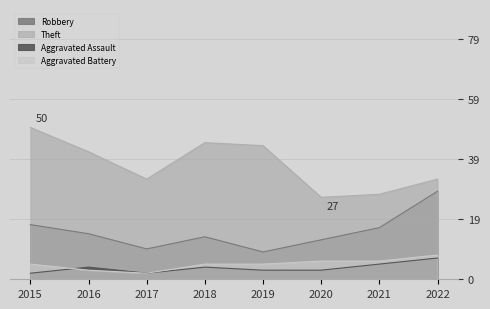

Reading right to left, list all the values displayed in this chart.

Robbery: 2022=29	2021=17	2020=13	2019=9	2018=14	2017=10	2016=15	2015=18
Theft: 2022=33	2021=28	2020=27	2019=44	2018=45	2017=33	2016=42	2015=50
Aggravated Assault: 2022=7	2021=5	2020=3	2019=3	2018=4	2017=2	2016=4	2015=2
Aggravated Battery: 2022=8	2021=6	2020=6	2019=5	2018=5	2017=2	2016=3	2015=5